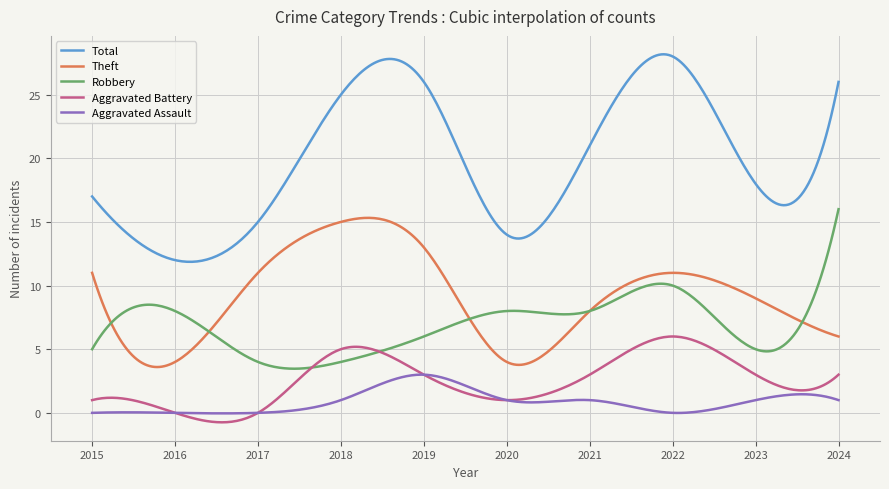

What is the minimum value for Total?

11.9